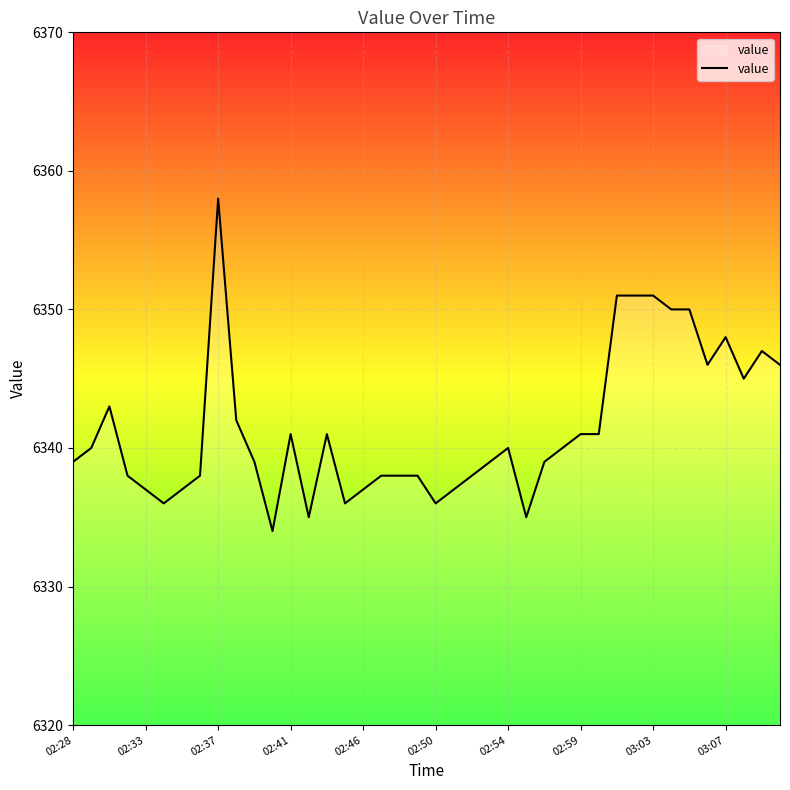

What is the difference between the maximum and minimum values?

24